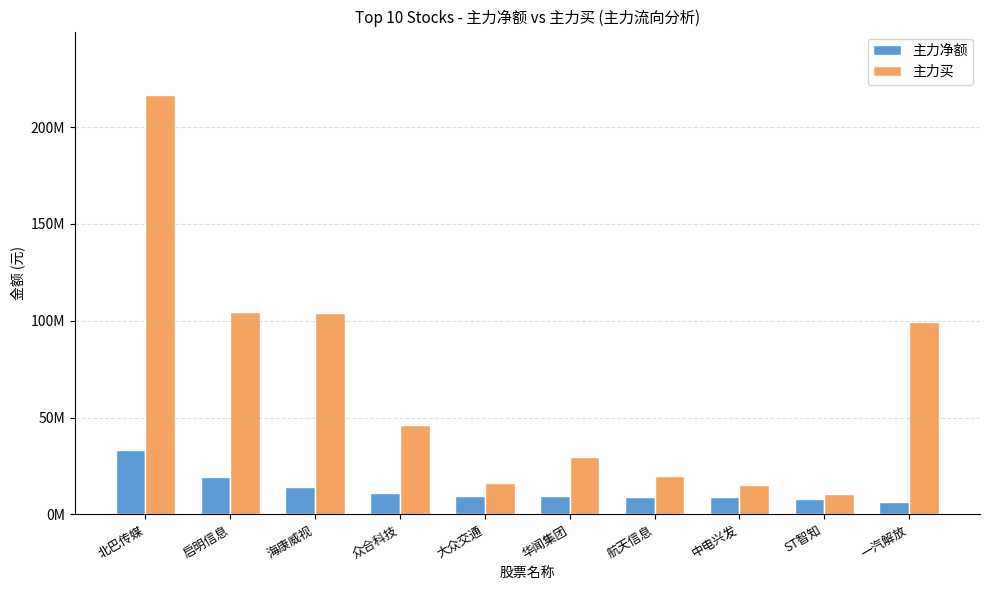

Does the chart contain stacked bars?

No